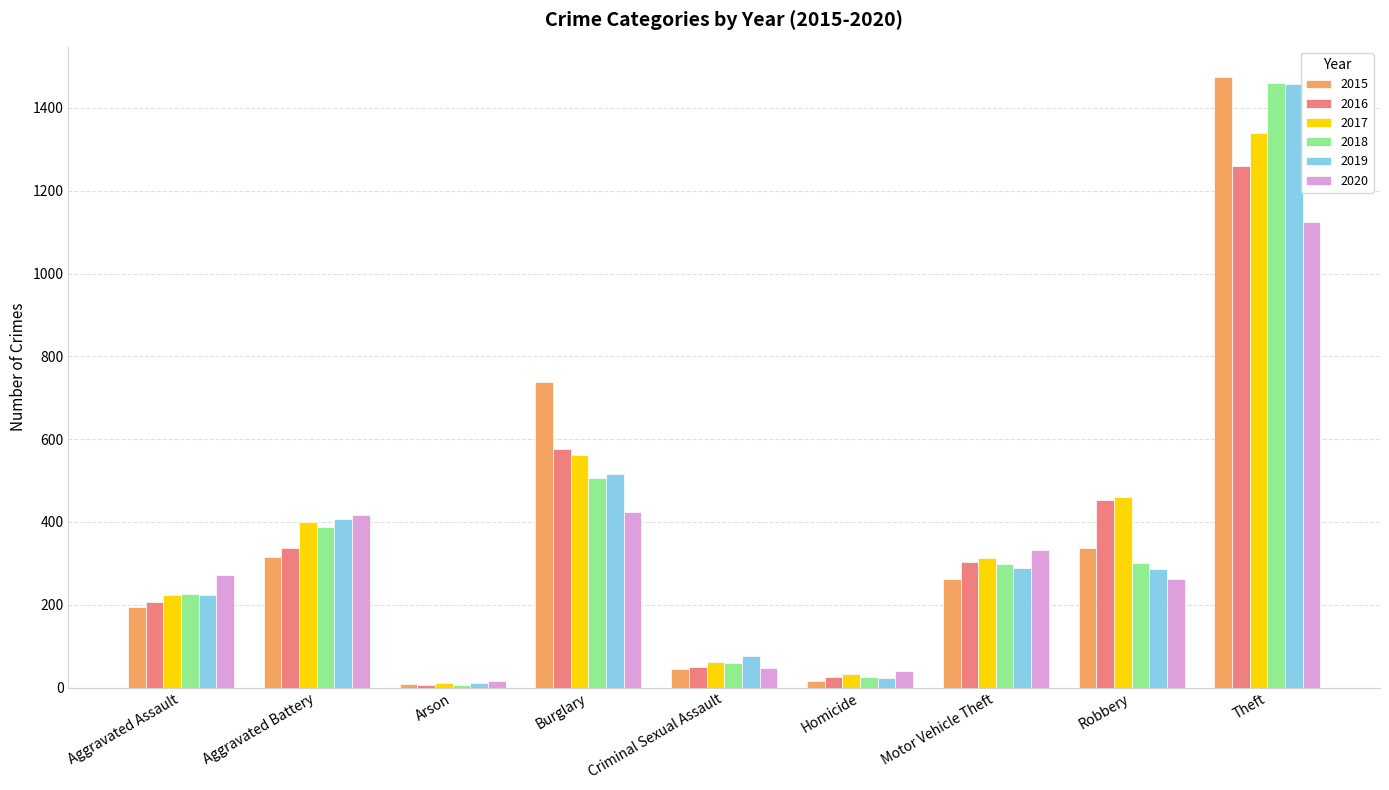

How many groups of bars are there?

9